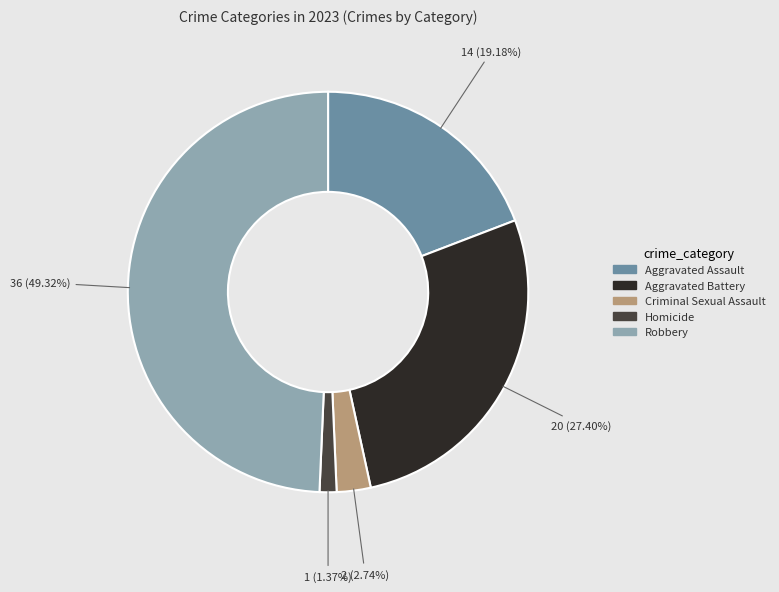

To the nearest percent, what percentage of the pie is Homicide?

1%